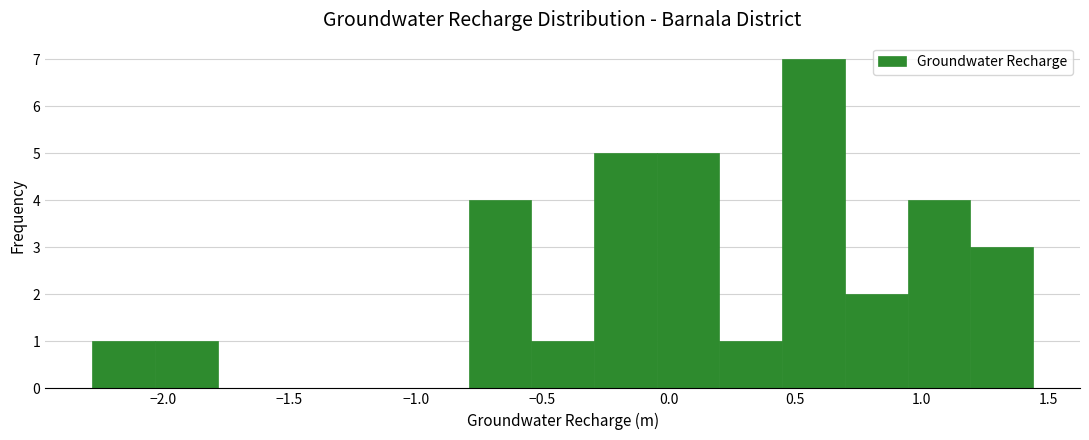

Reading left to right, transcribe this chart: for each bar, give the range it covers on the x-axis and its height. Neither the bar edges nor the heights are printed on the chart, so give them approximately, as read against the axes.

-2.30 to -2.05: 1
-2.05 to -1.80: 1
-1.80 to -1.55: 0
-1.55 to -1.30: 0
-1.30 to -1.05: 0
-1.05 to -0.80: 0
-0.80 to -0.55: 4
-0.55 to -0.30: 1
-0.30 to -0.05: 5
-0.05 to 0.20: 5
0.20 to 0.45: 1
0.45 to 0.70: 7
0.70 to 0.95: 2
0.95 to 1.20: 4
1.20 to 1.45: 3